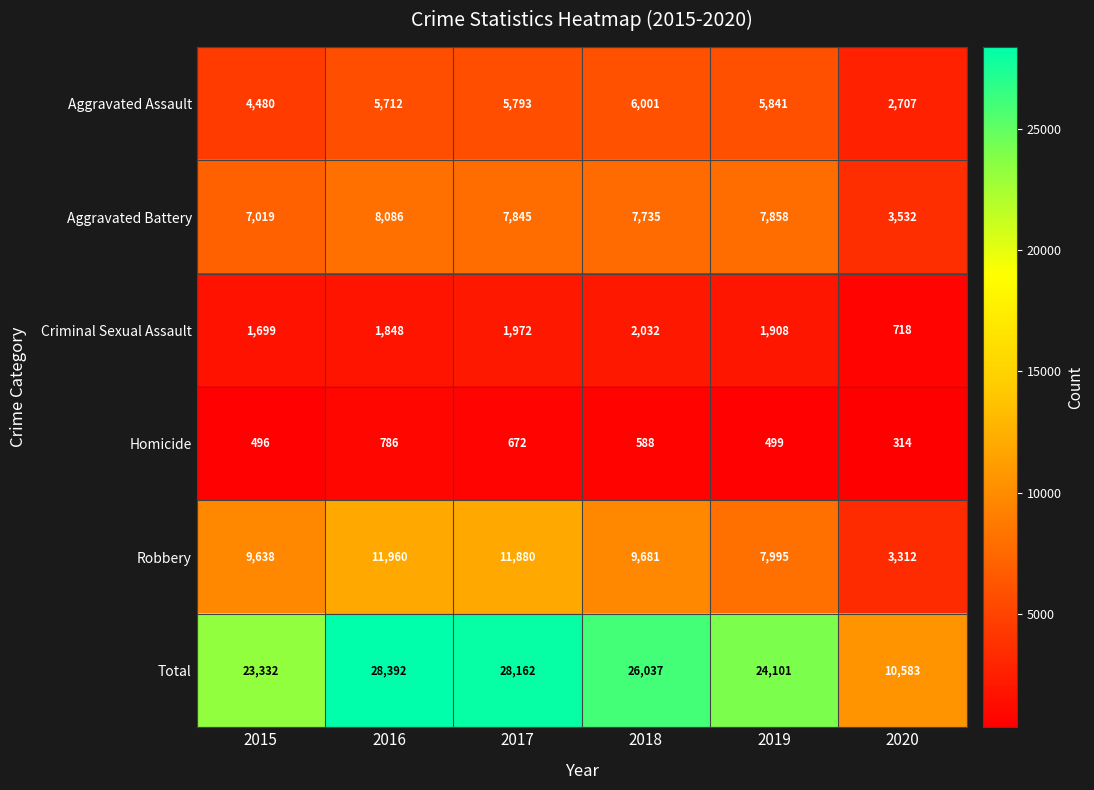

Is it true that Aggravated Battery equals 7858 at 2019?

True